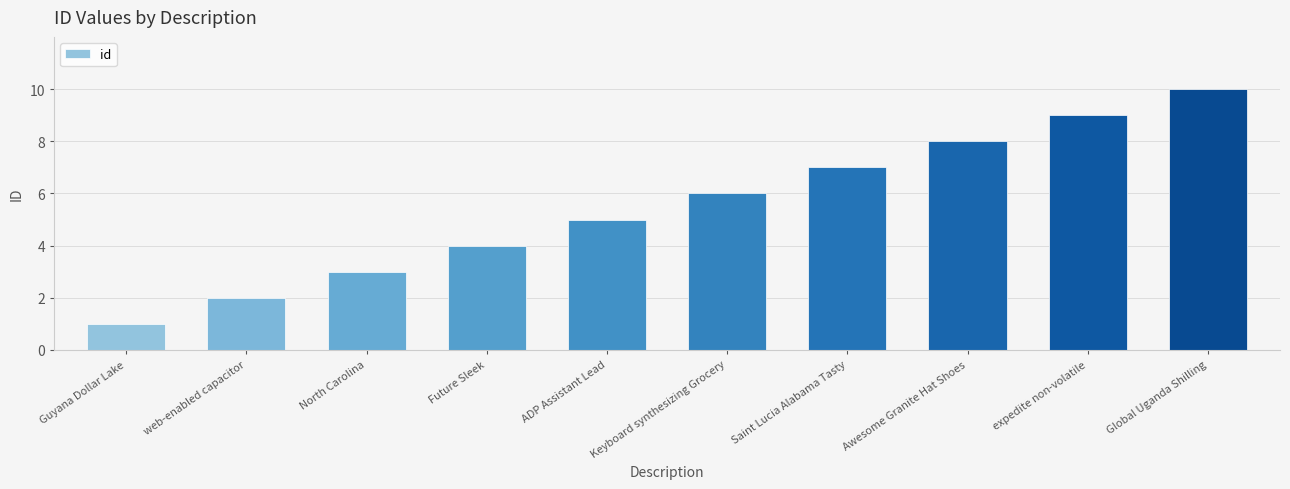

Approximately how many times larger is the value at Guyana Dollar Lake compared to expedite non-volatile?

0.1